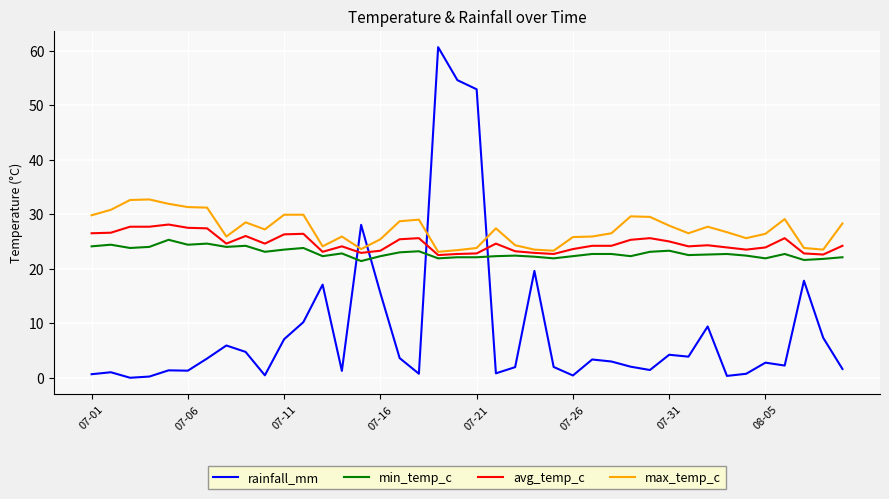

After their last crossing, which series has the higher values: rainfall_mm or avg_temp_c?

avg_temp_c